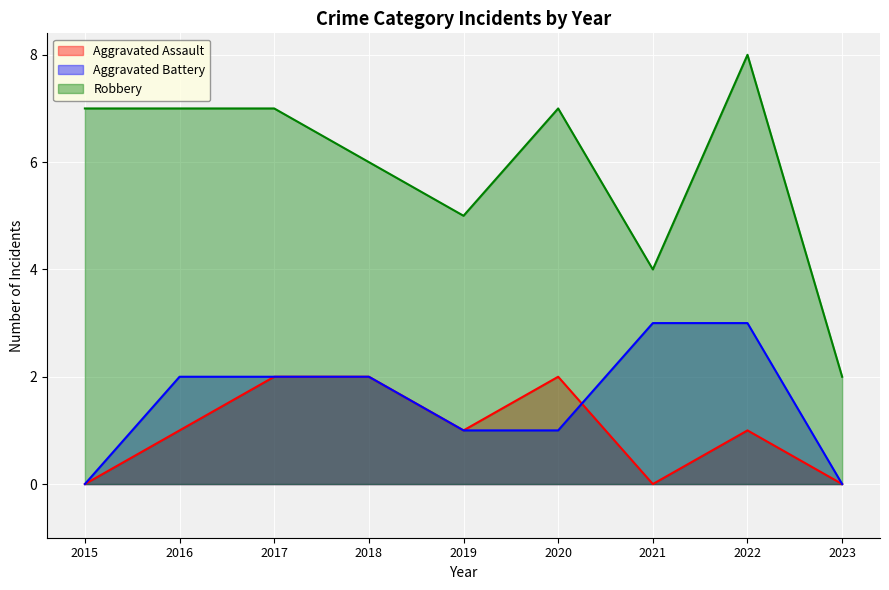

Which category has the lowest value in the Aggravated Battery series?

2015